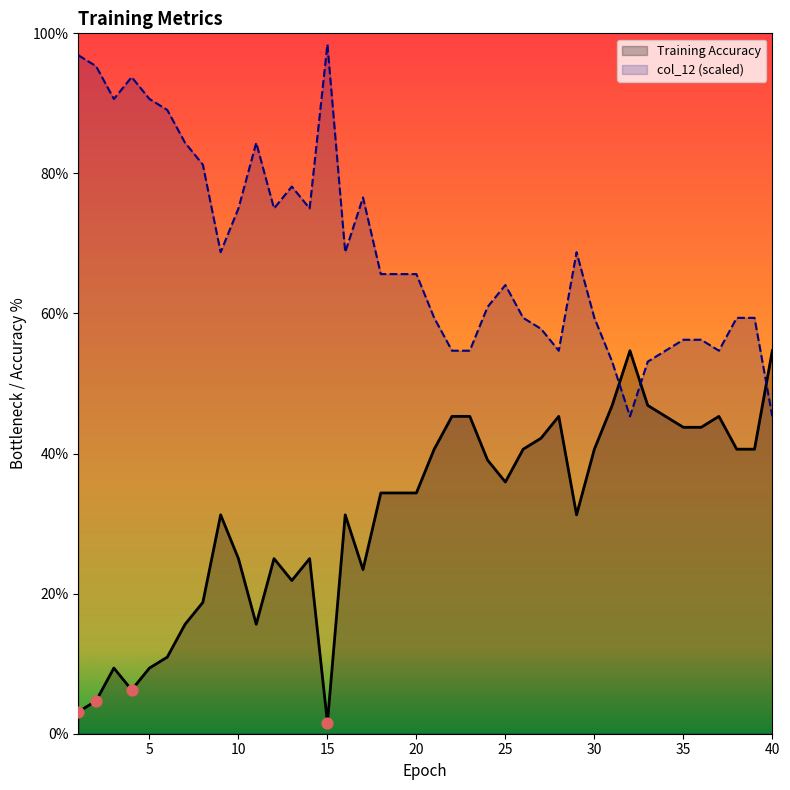

What is the total value across all series at 22?

100.0